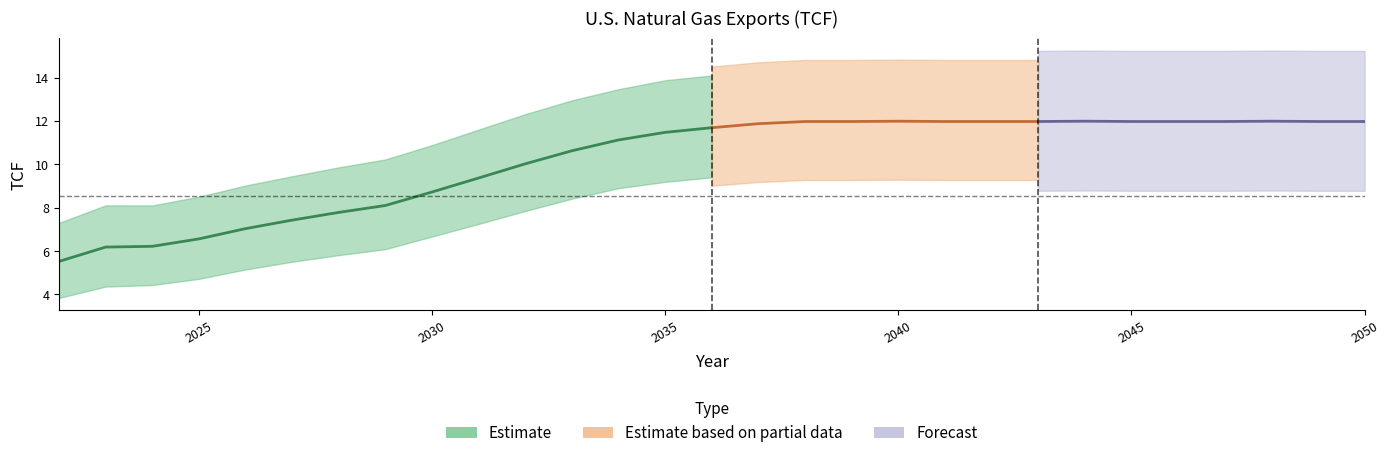

True or false: Total Exports has more than 2 points higher than both neighbors.

True